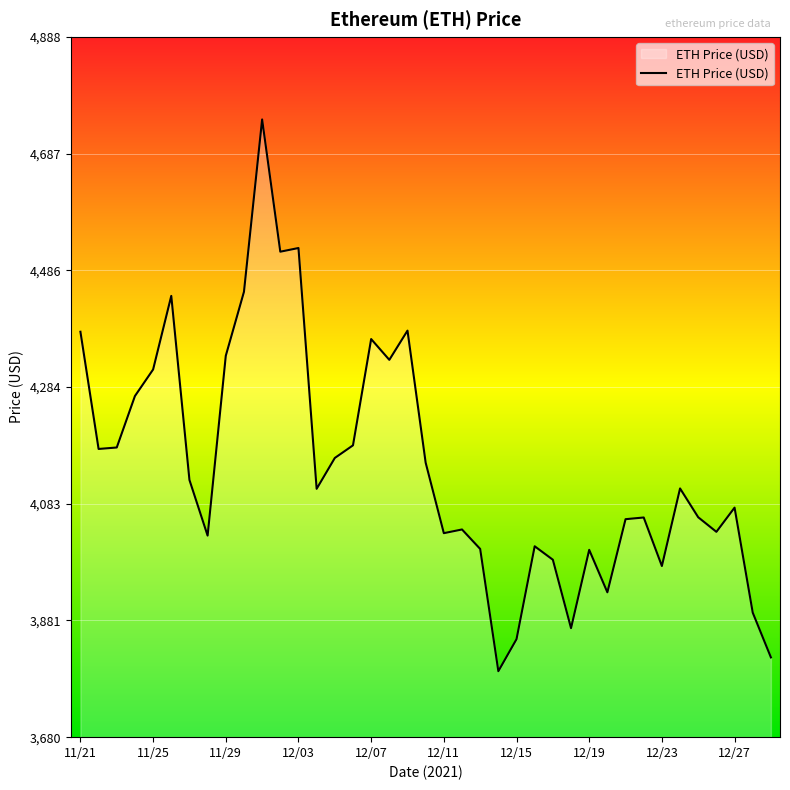

What is the difference between the maximum and minimum values?

952.1